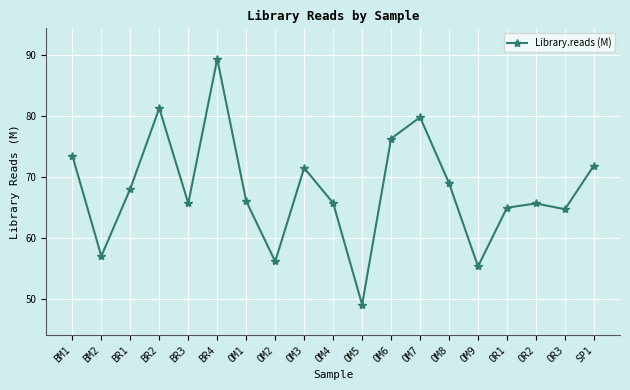

How many points are lower than both their immediate neighbors (excluding endpoints)?

6